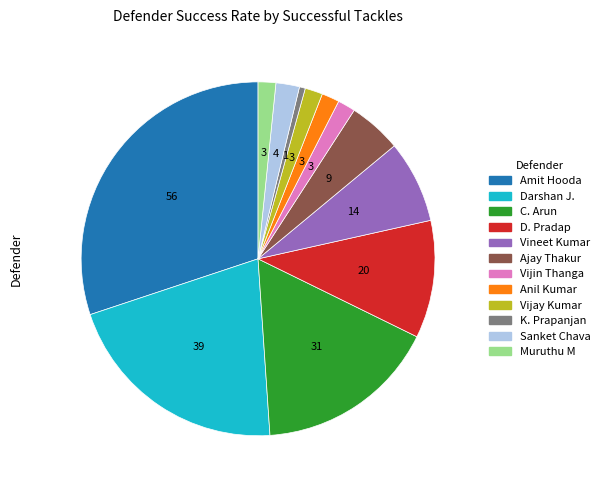

Does any single category account for the majority?

No